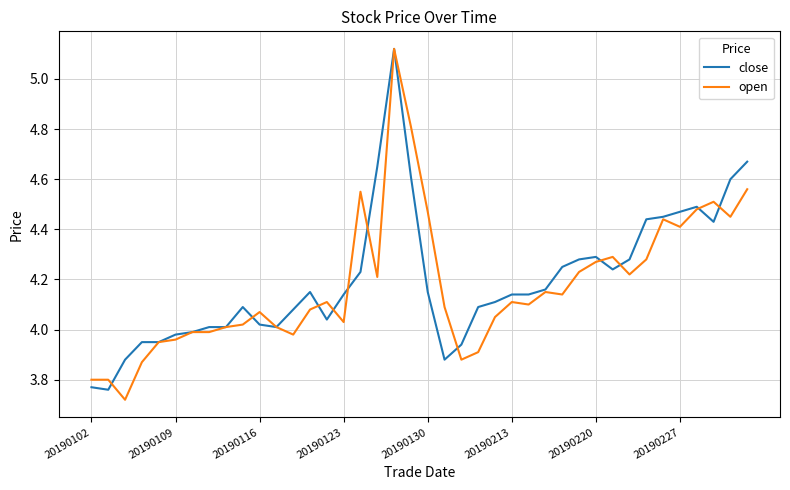

True or false: close has more than 2 points higher than both neighbors.

True